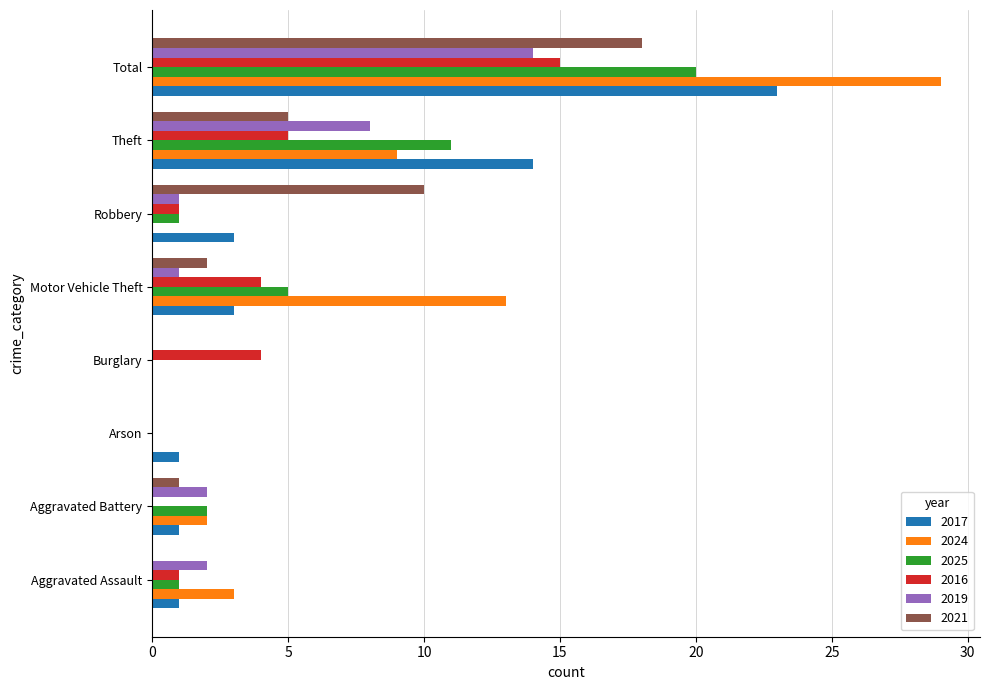

At which category does the chart reach its peak across all series?

Total